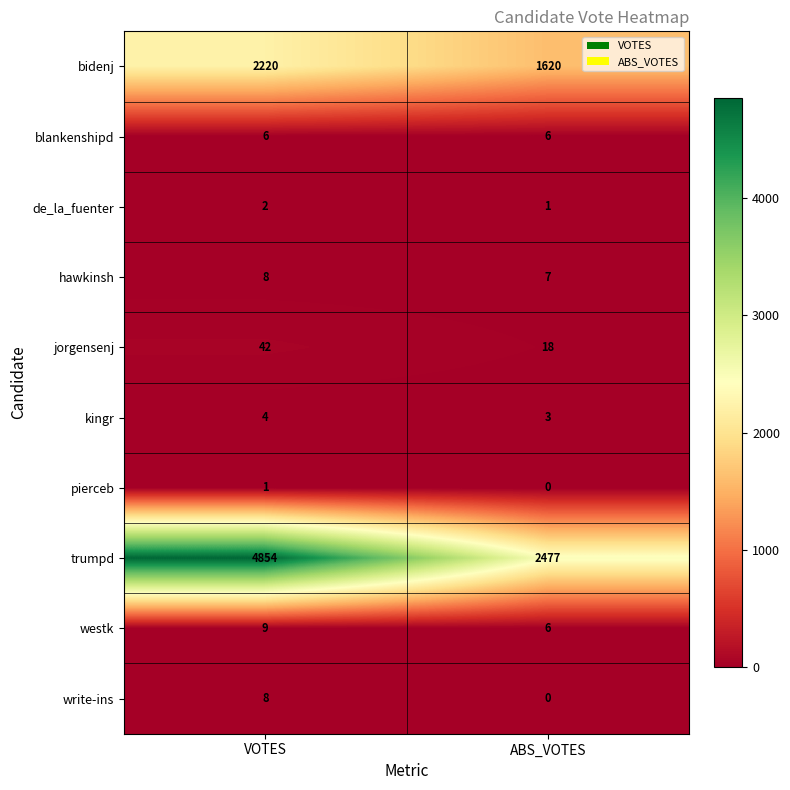

True or false: pierceb has a value of 0 at ABS_VOTES.

True